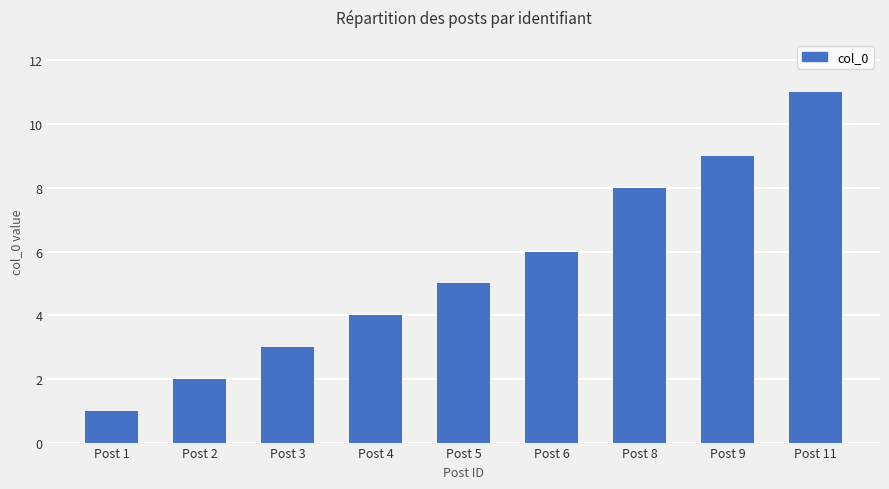

Approximately how many times larger is the value at Post 4 compared to Post 5?

0.8